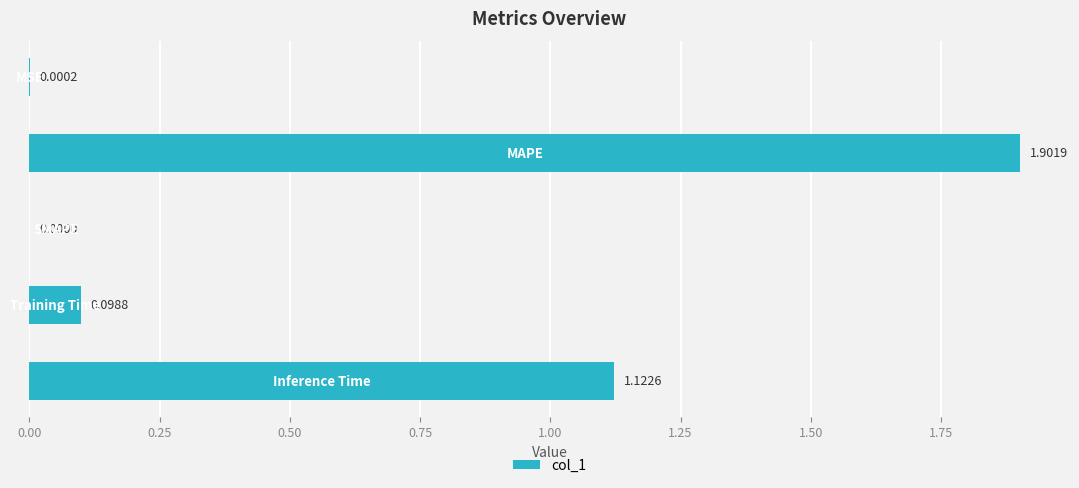

What is the sum of all values?

3.1